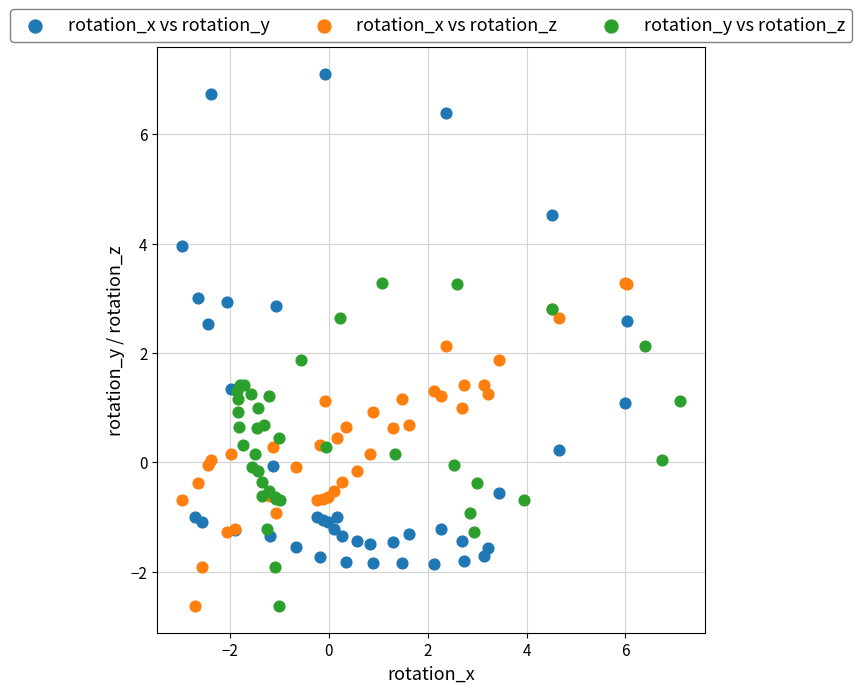

Which series has the widest spread of Y values?

rotation_x vs rotation_y